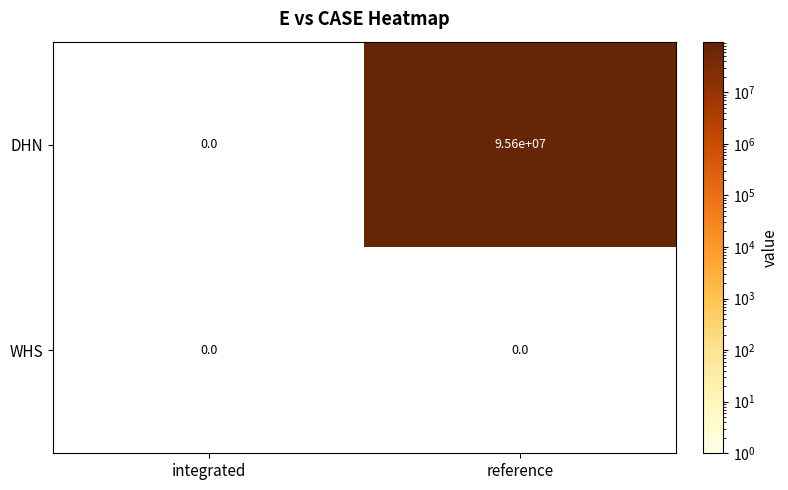

Reading left to right, list all the values displayed in this chart.

DHN: integrated=0	reference=95600000
WHS: integrated=0	reference=0